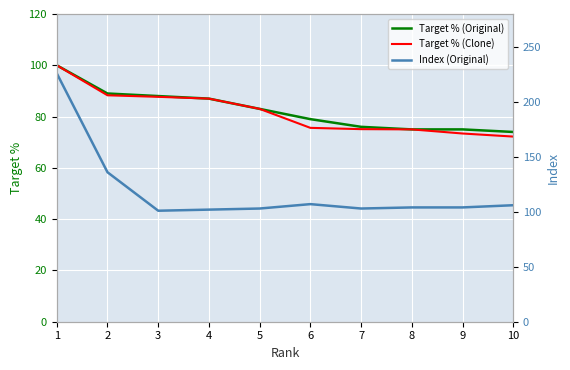

Reading left to right, extract all data points from this chart.

Target % (Original): 1=100.0	2=89.0	3=88.0	4=87.0	5=83.0	6=79.0	7=76.0	8=75.0	9=75.0	10=74.0
Target % (Clone): 1=100.0	2=88.3	3=87.7	4=87.0	5=83.0	6=75.6	7=75.1	8=75.0	9=73.4	10=72.2
Index (Original): 1=226.0	2=136.0	3=101.0	4=102.0	5=103.0	6=107.0	7=103.0	8=104.0	9=104.0	10=106.0